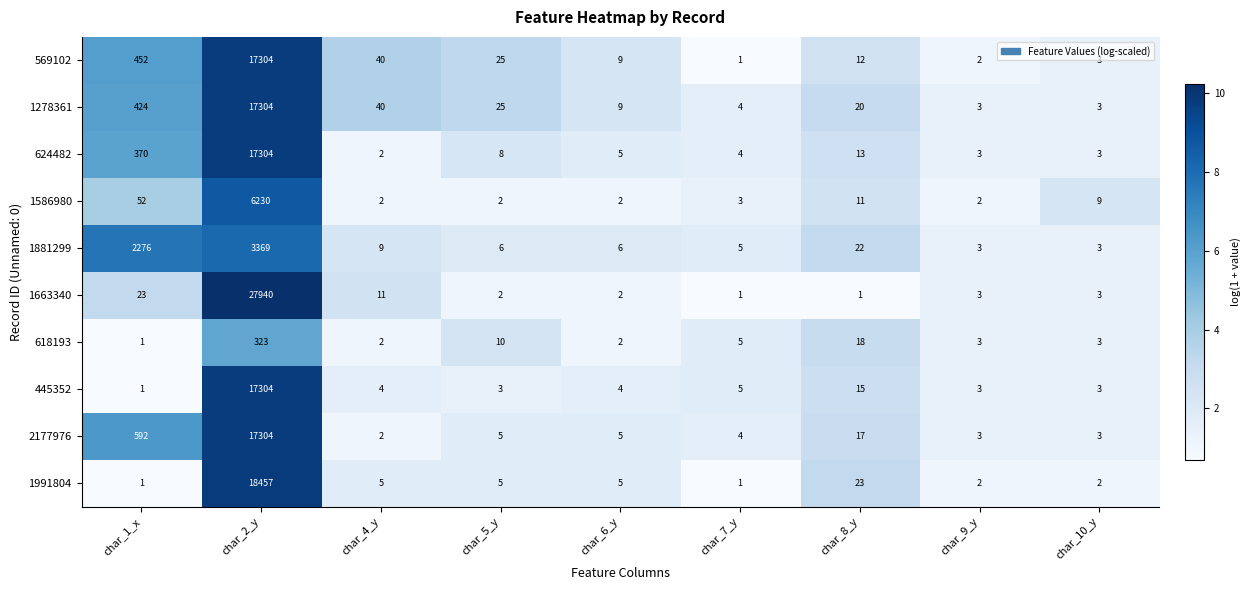

List the labels in order of 569102 value, largest first.

char_2_y, char_1_x, char_4_y, char_5_y, char_8_y, char_6_y, char_10_y, char_9_y, char_7_y